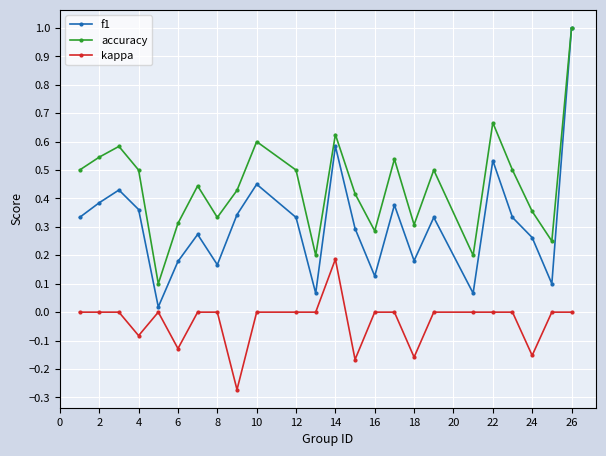

List the series in order of their overall mean, lowest first.

kappa, f1, accuracy